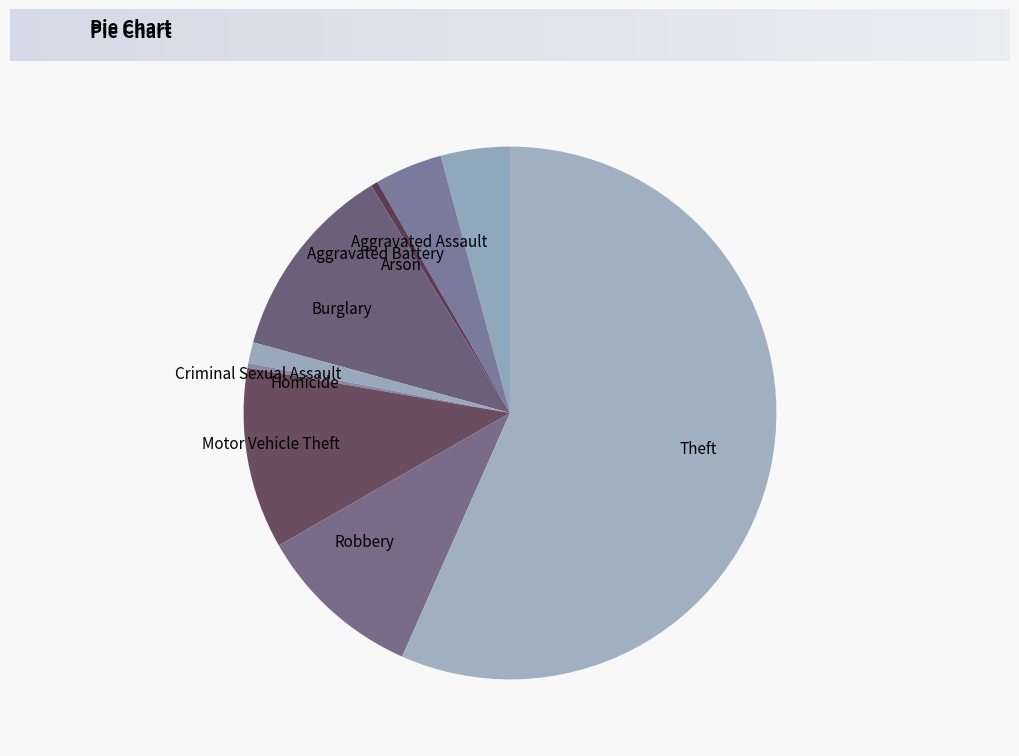

Which category accounts for the majority?

Theft